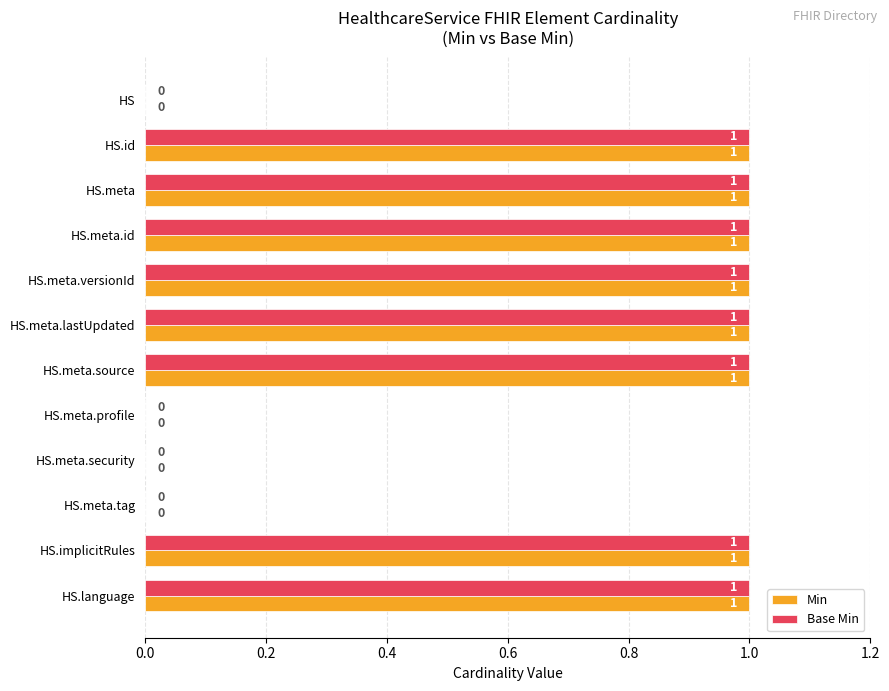

What is the average value of the Base Min series?

1